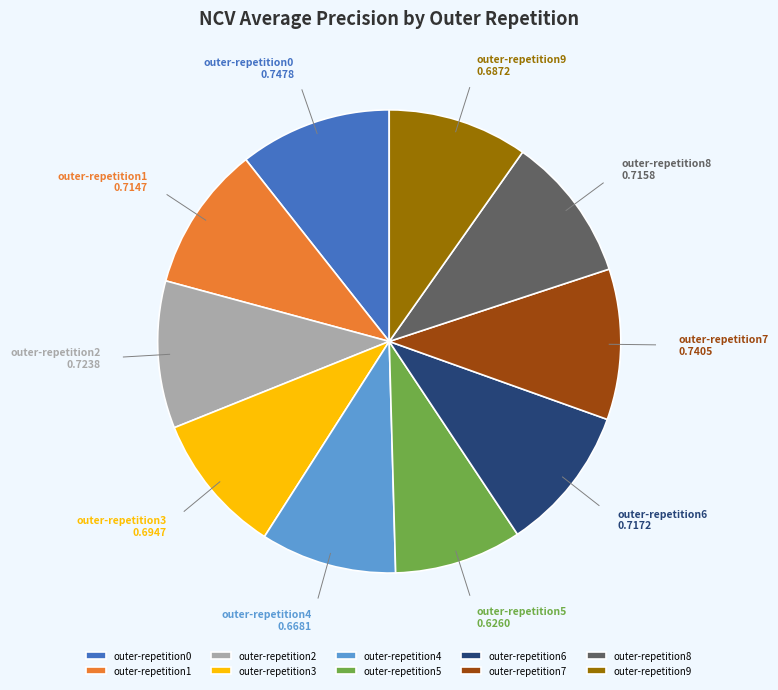

Is there any slice that represents more than half of the pie?

No